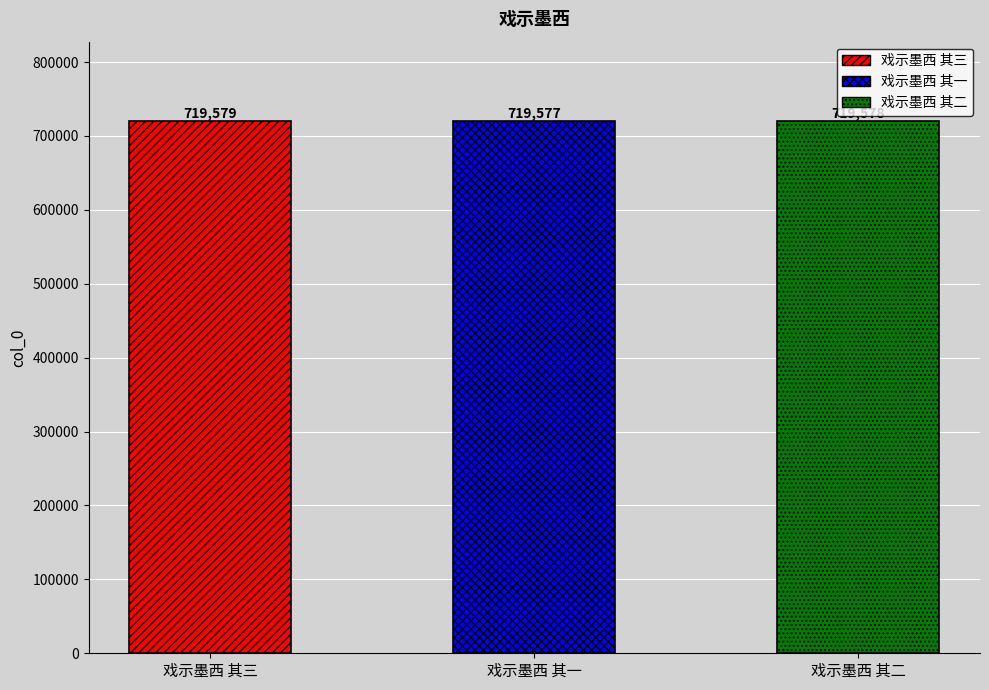

What is the label of the 2nd bar from the right?

戏示墨西 其一